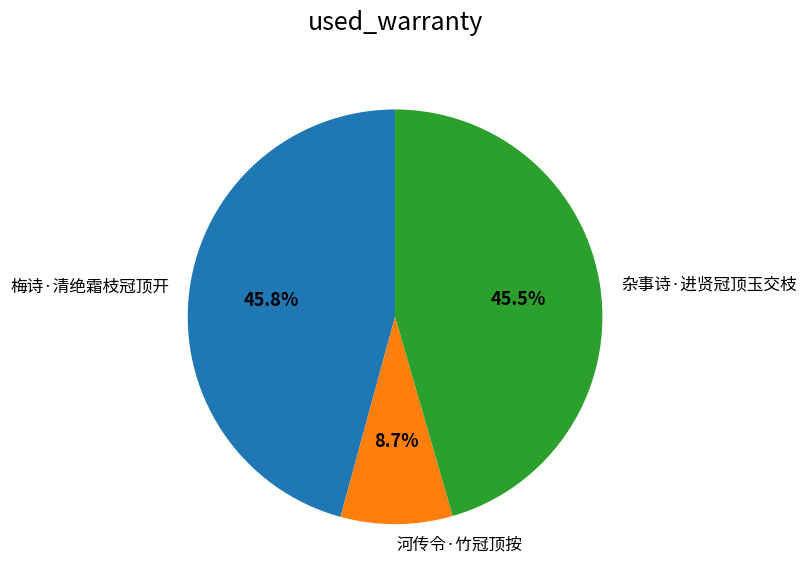

What is the total percentage of 河传令·竹冠顶按 and 梅诗·清绝霜枝冠顶开?

54.5%